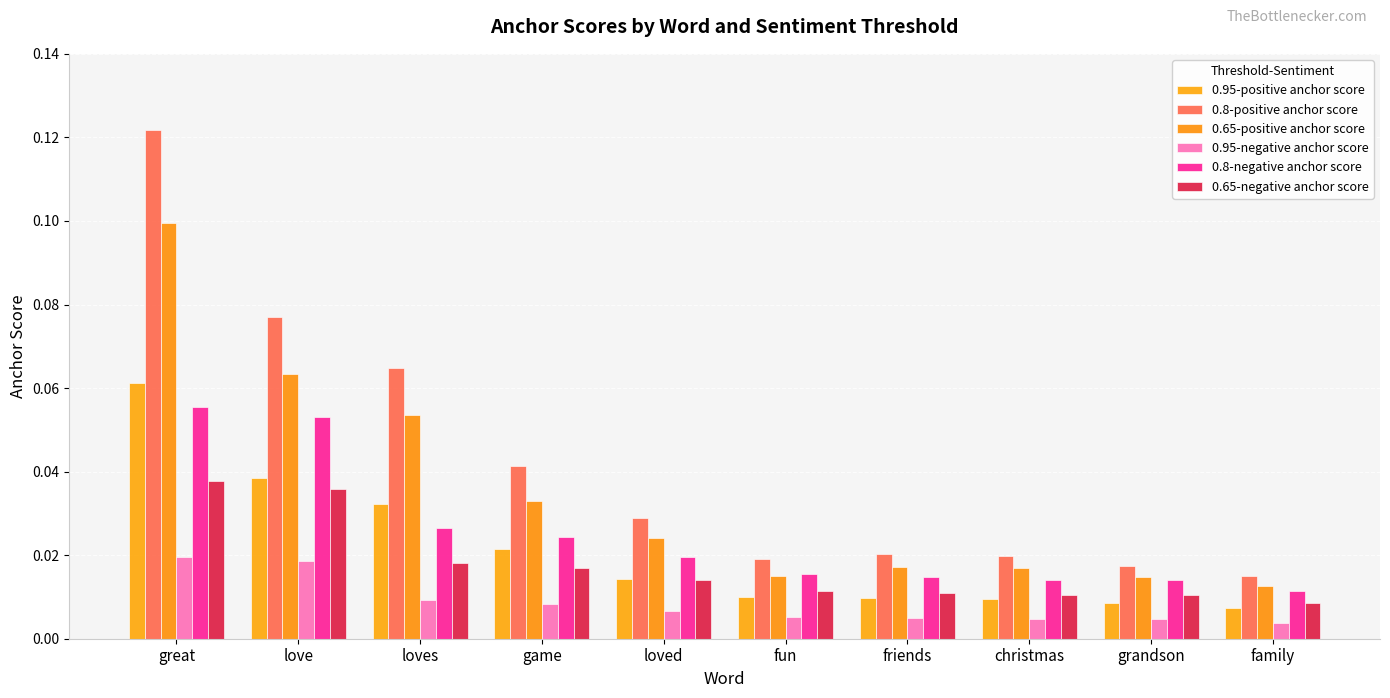

What is the label of the 4th bar from the right?

friends